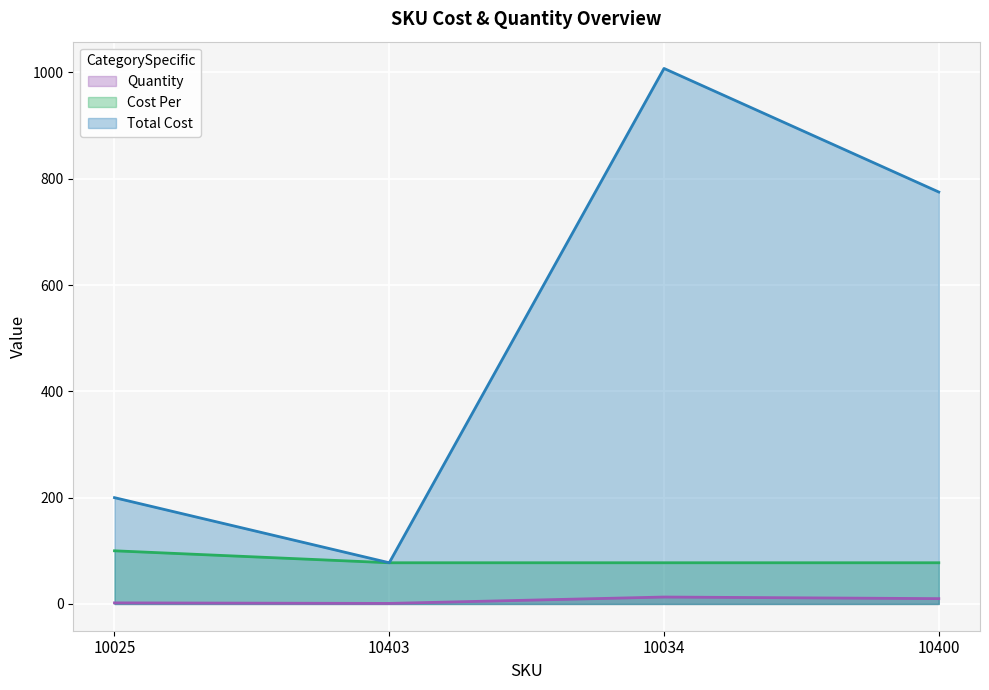

What is the label of the 4th point from the left?

10400